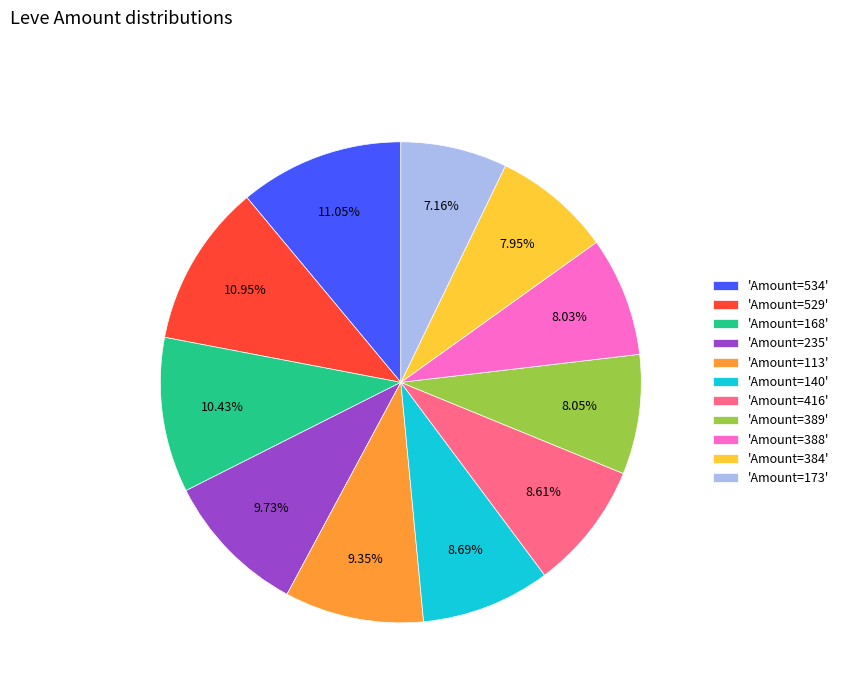

Is the sum of 'Amount=140' and 'Amount=113' greater than half?

No